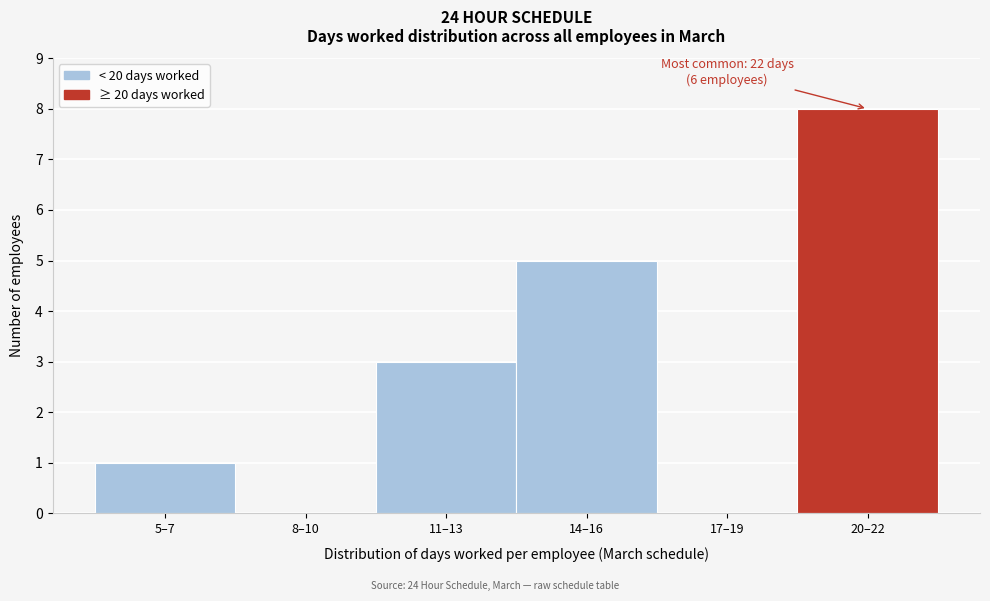

Reading left to right, what are all the values shown in this chart?

5–7=1	8–10=0	11–13=3	14–16=5	17–19=0	20–22=8